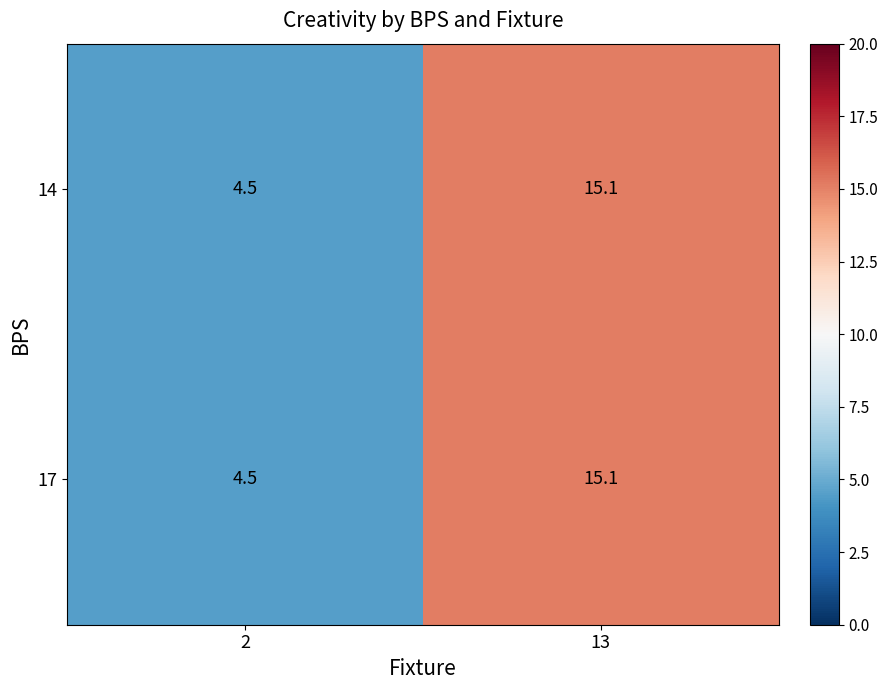

List the labels in order of 14 value, largest first.

13, 2